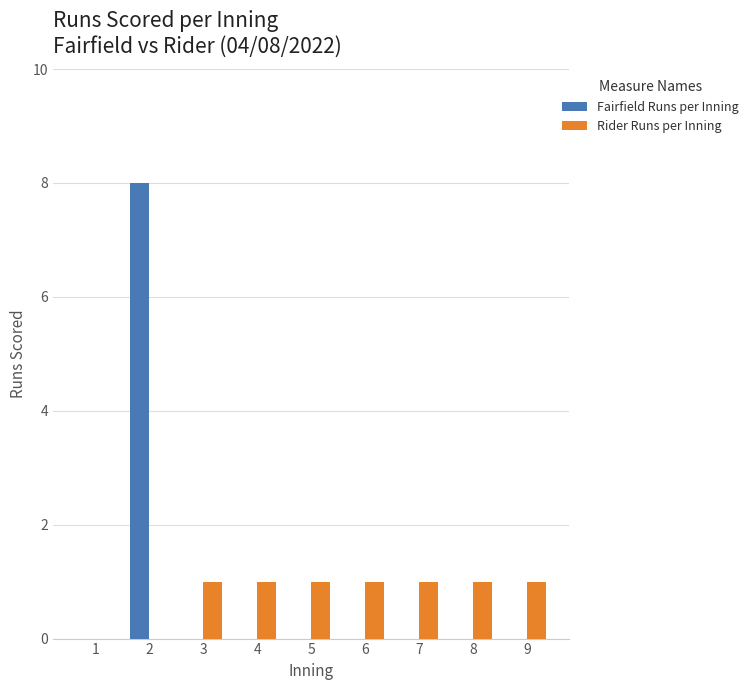

The Rider Runs per Inning series shows 0 at 9. True or false?

False